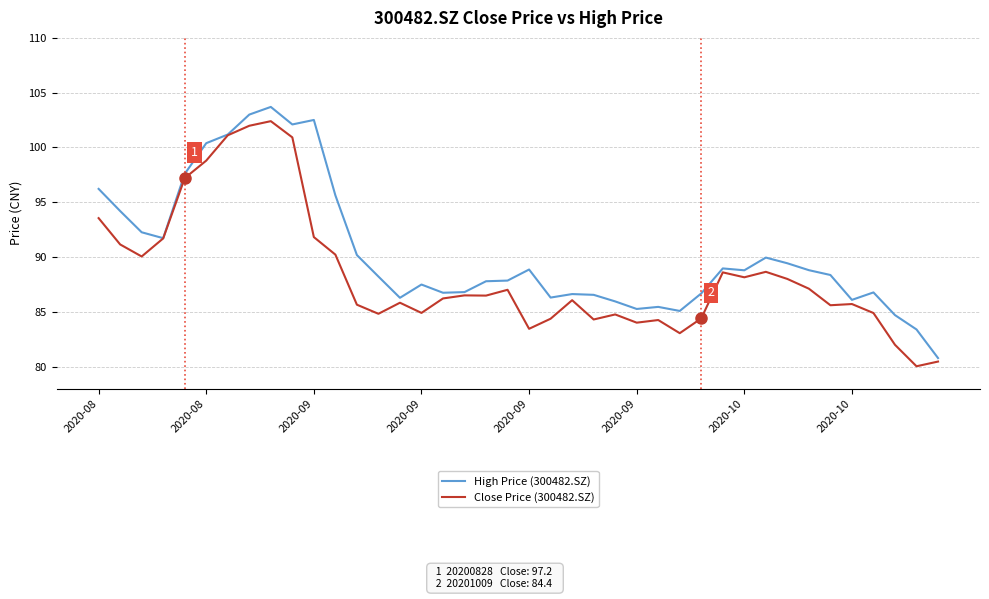

What is the minimum value for High Price (300482.SZ)?

80.8